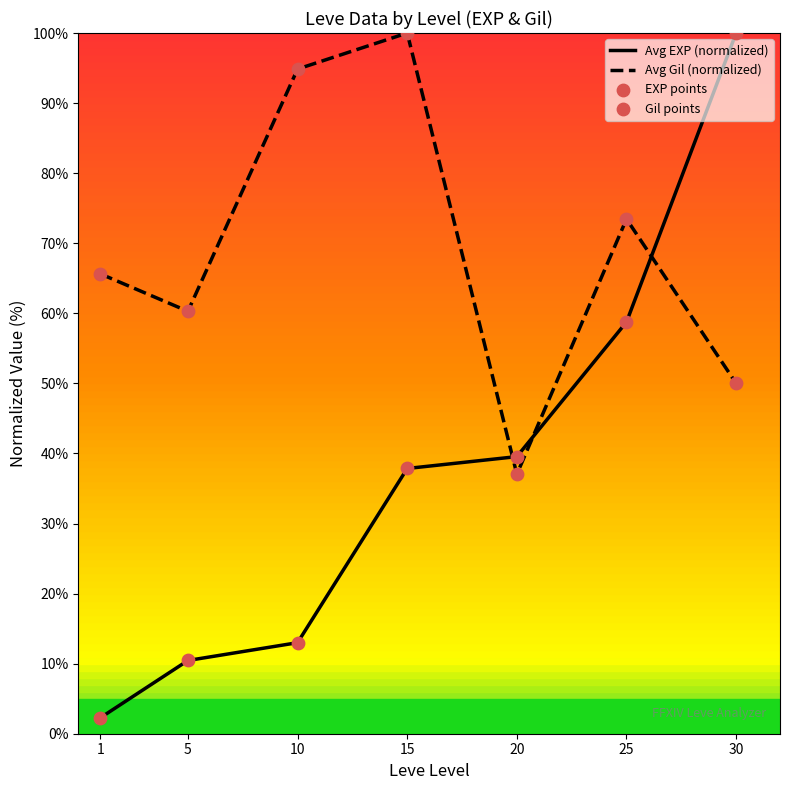

Which series contains the highest Y value?

Avg EXP (normalized)